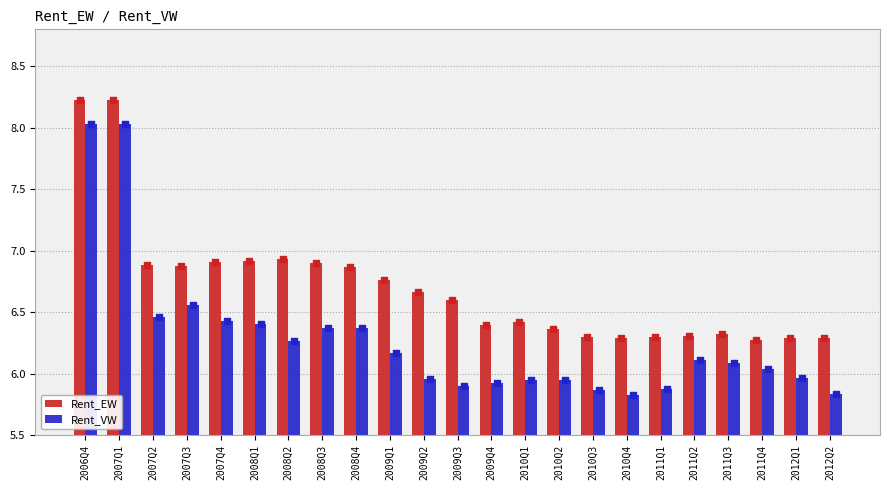

What are all the series names shown in the legend?

Rent_EW, Rent_VW